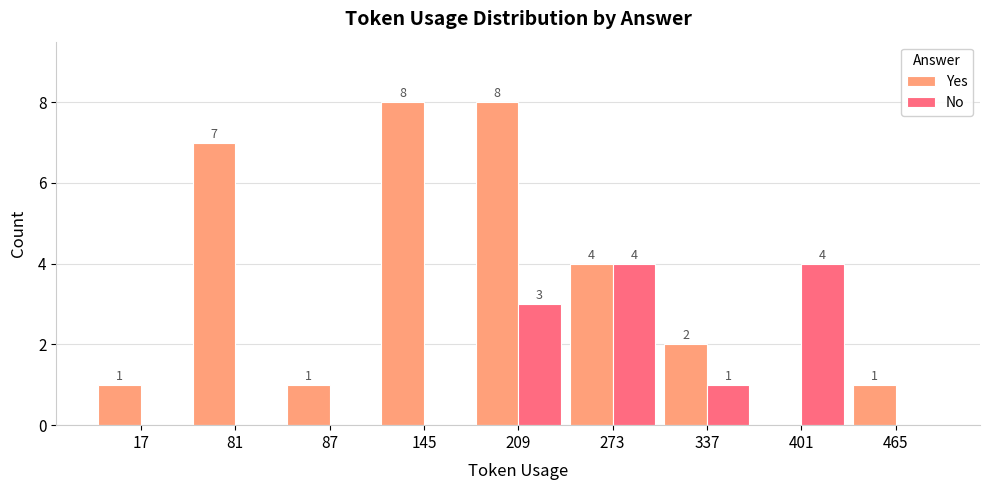

Reading right to left, list all the values displayed in this chart.

Yes: 1	0	2	4	8	8	1	7	1
No: 0	4	1	4	3	0	0	0	0